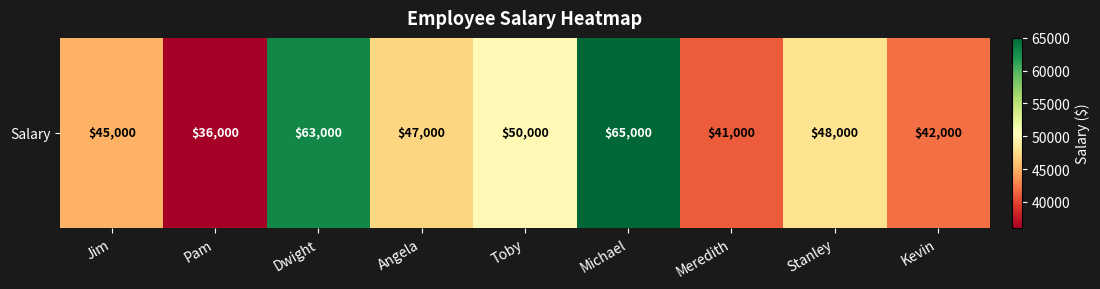

List the labels in order of value, largest first.

Michael, Dwight, Toby, Stanley, Angela, Jim, Kevin, Meredith, Pam